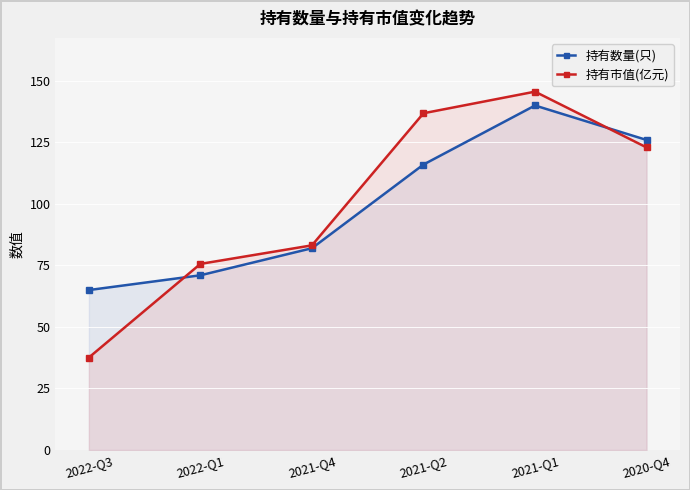

How many data points does each series have?

6